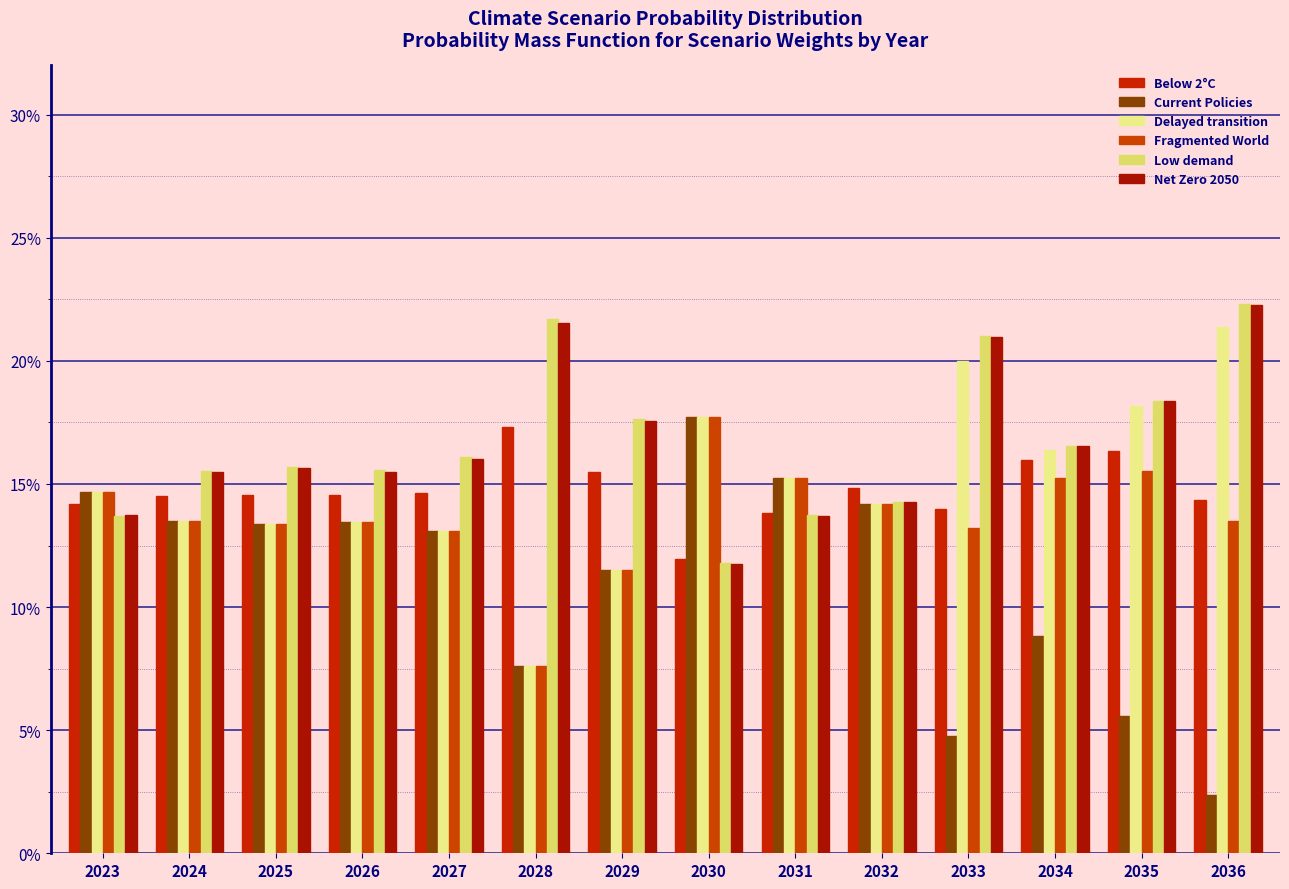

True or false: Fragmented World has a value of 0.1 at 2027.

True